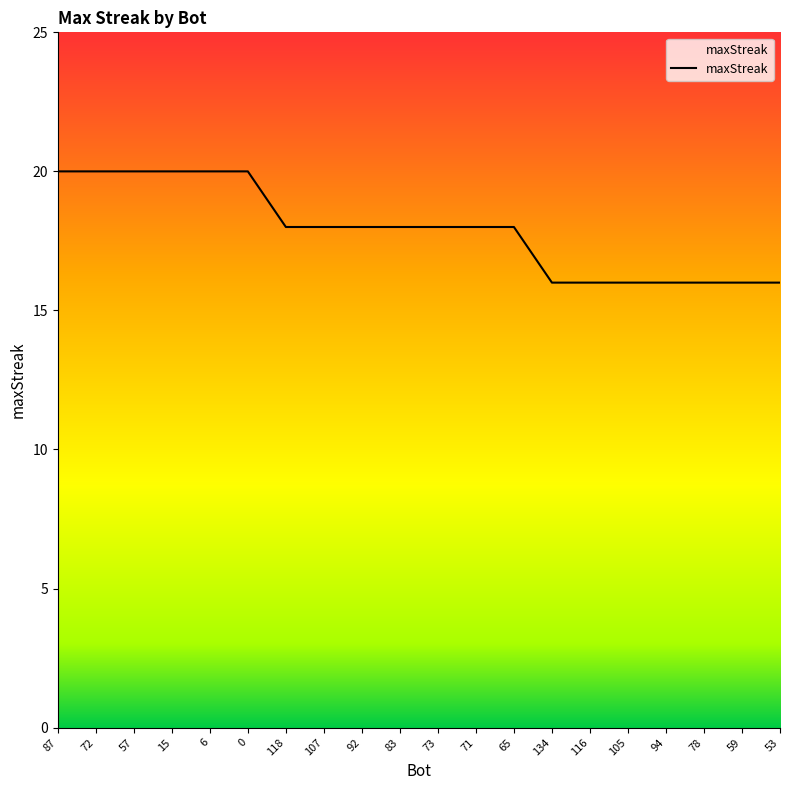

What is the average value?

18